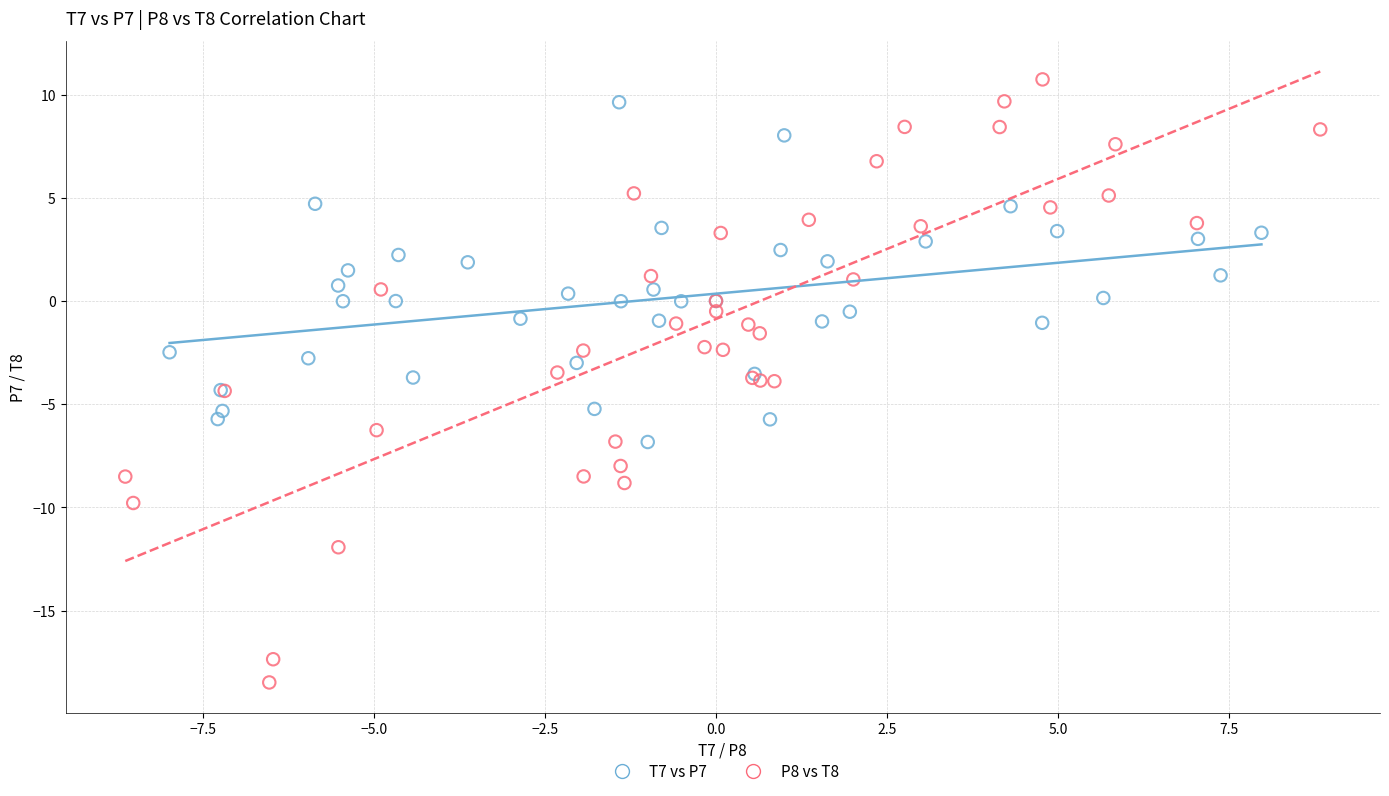

Which series contains the lowest Y value?

P8 vs T8